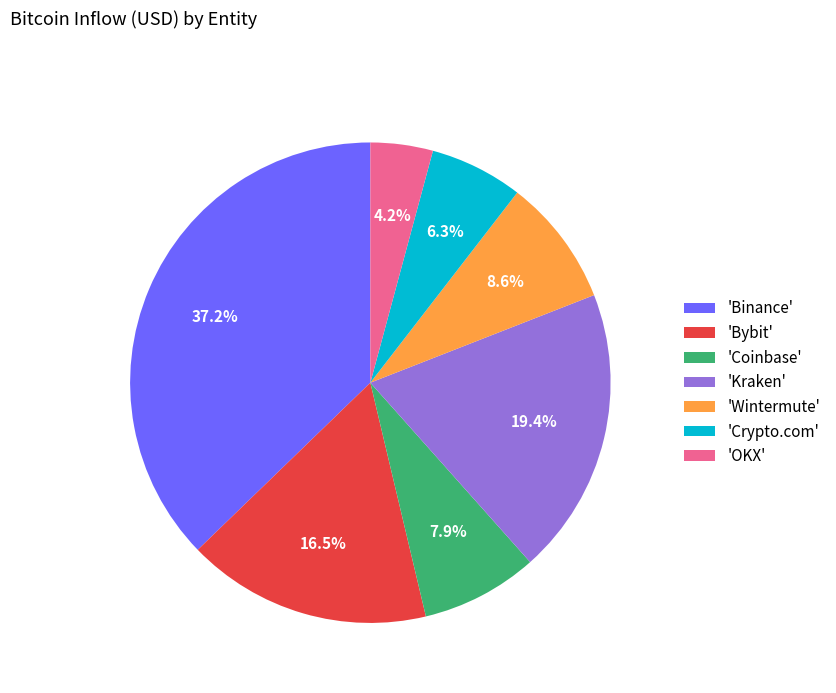

Count the number of slices in the pie.

7